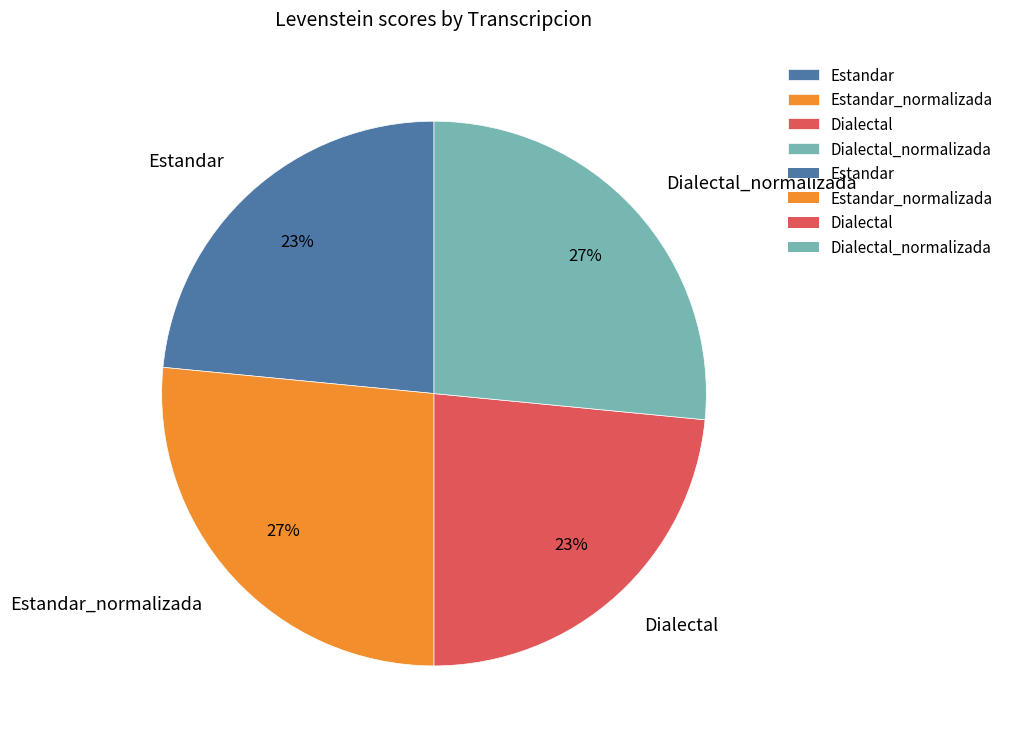

Does Dialectal account for over 50% of the chart?

No